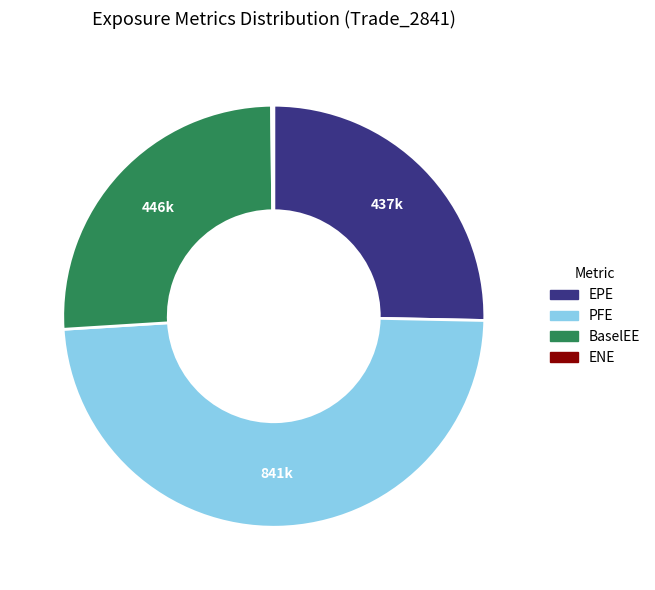

Is there a majority slice in this chart?

No